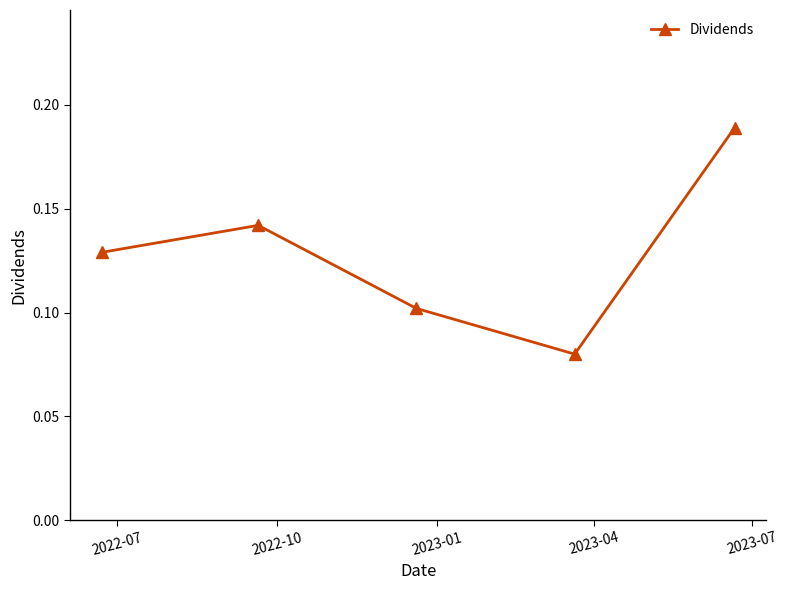

Count the values in the range 0 to 1.

5